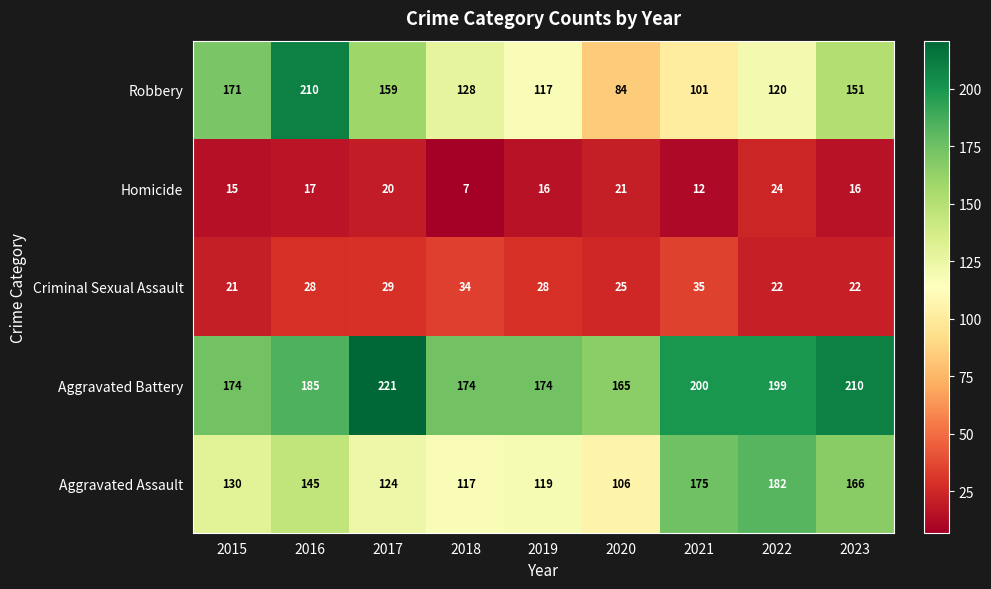

The Aggravated Assault series shows 106 at 2020. True or false?

True